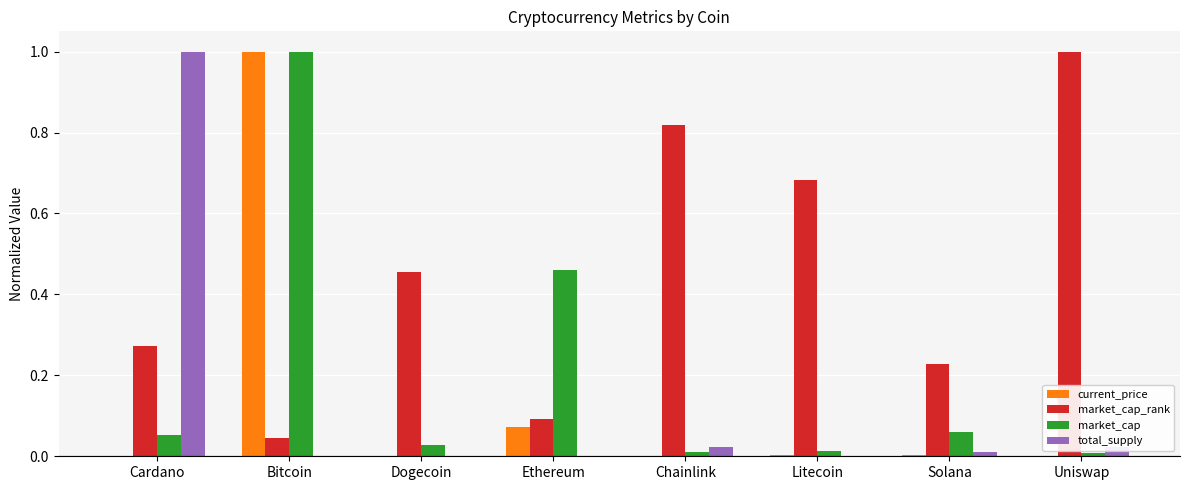

At which category is the sum across all series the highest?

Bitcoin